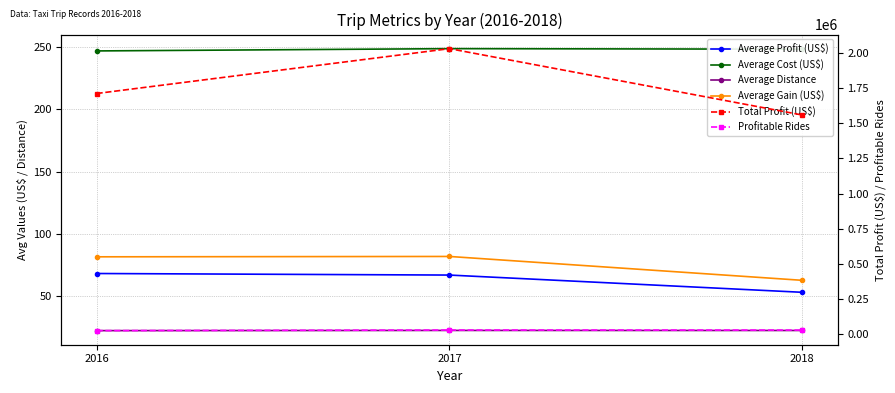

Rank the categories by Average Gain (US$) value from lowest to highest.

2018, 2016, 2017